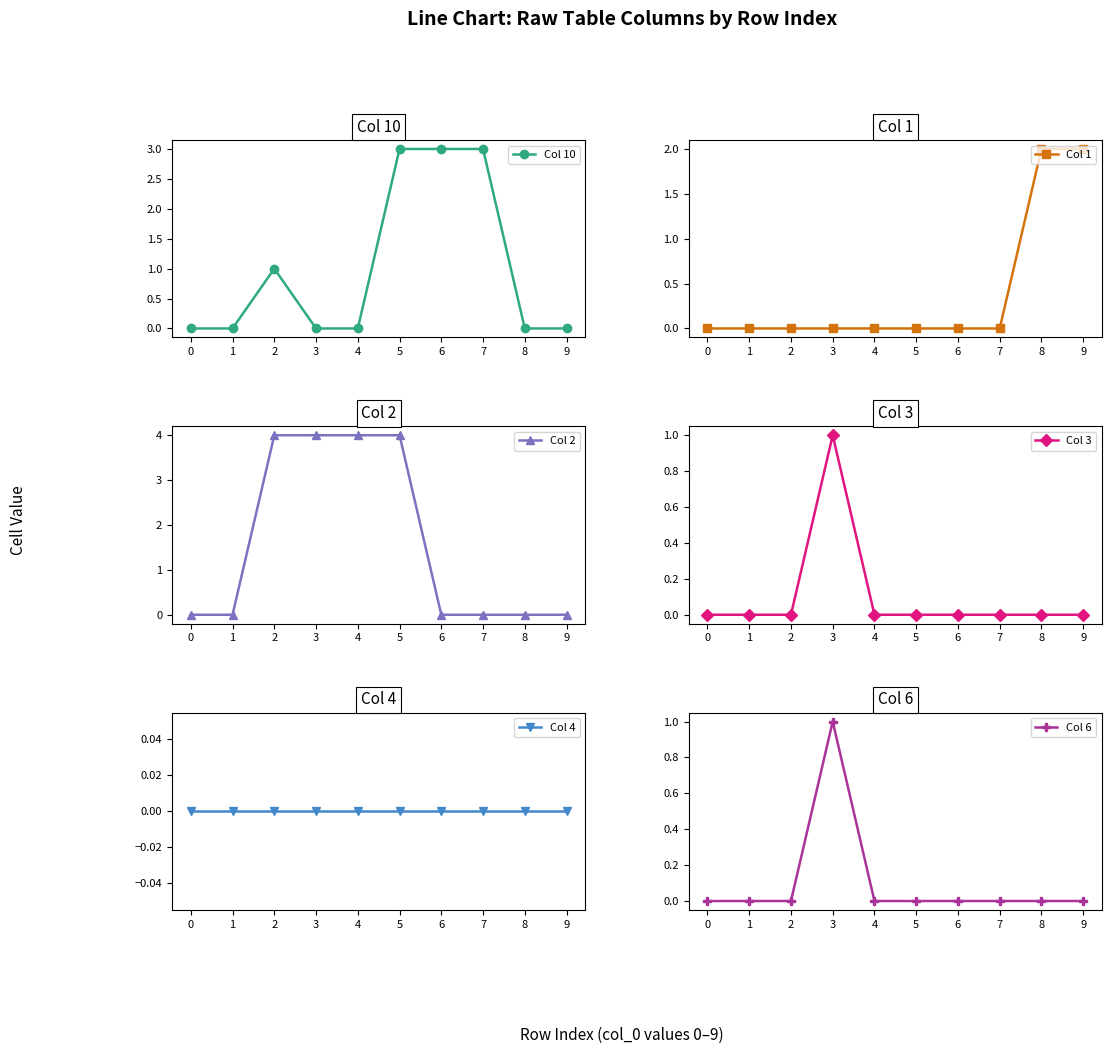

In Col 10, how many points are higher than both neighbors (excluding endpoints)?

1